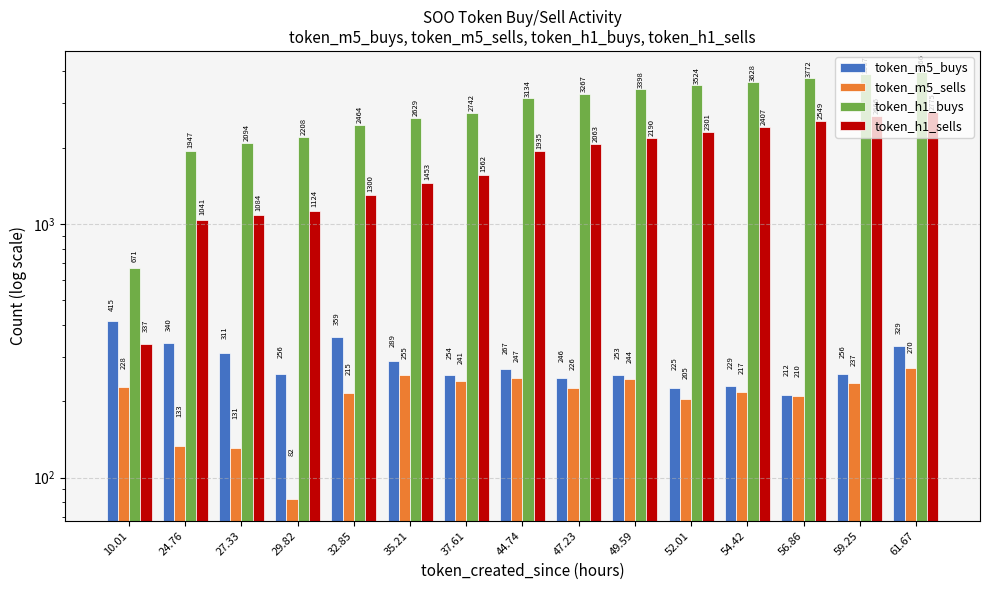

Are the bars horizontal?

No